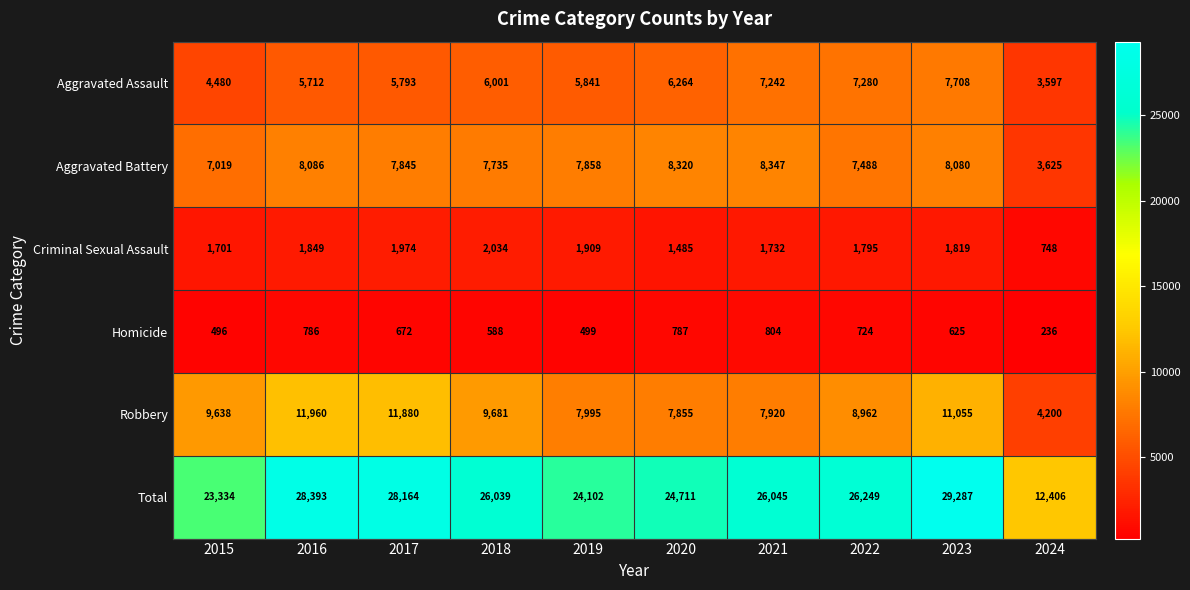

Rank the series by their maximum value, from lowest to highest.

Homicide, Criminal Sexual Assault, Aggravated Assault, Aggravated Battery, Robbery, Total